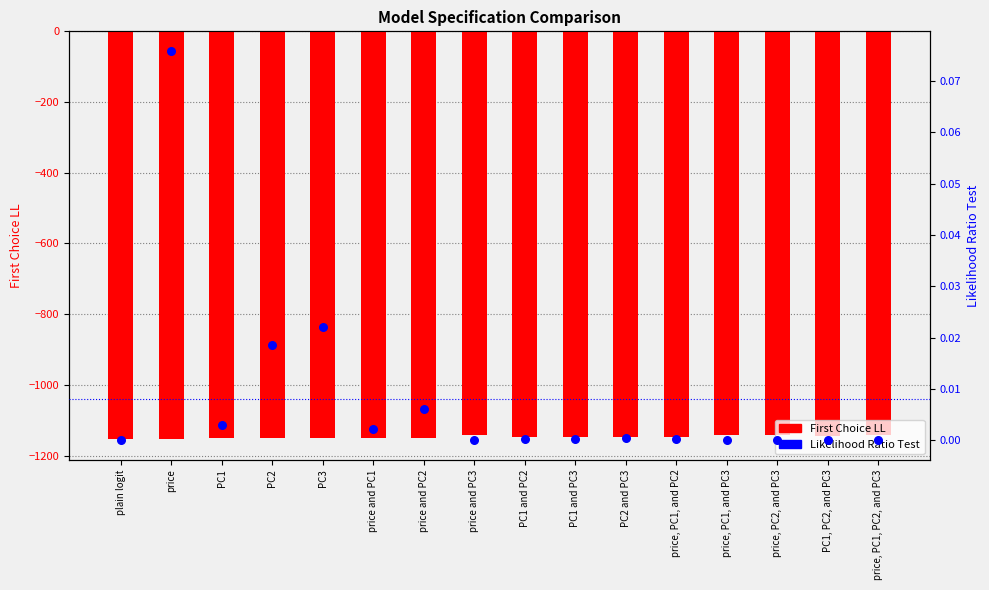

Is the value of Likelihood Ratio Test at price, PC2, and PC3 greater than the value of First Choice LL at PC2 and PC3?

Yes